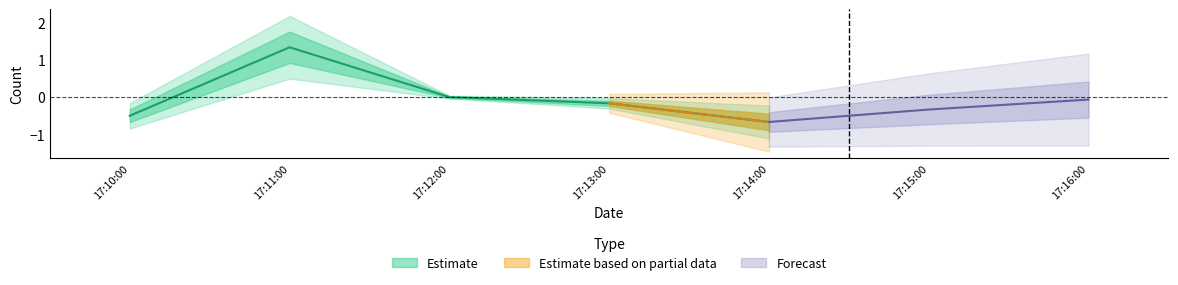

The chart shows a value of -0.7 at 17:14:00. True or false?

True